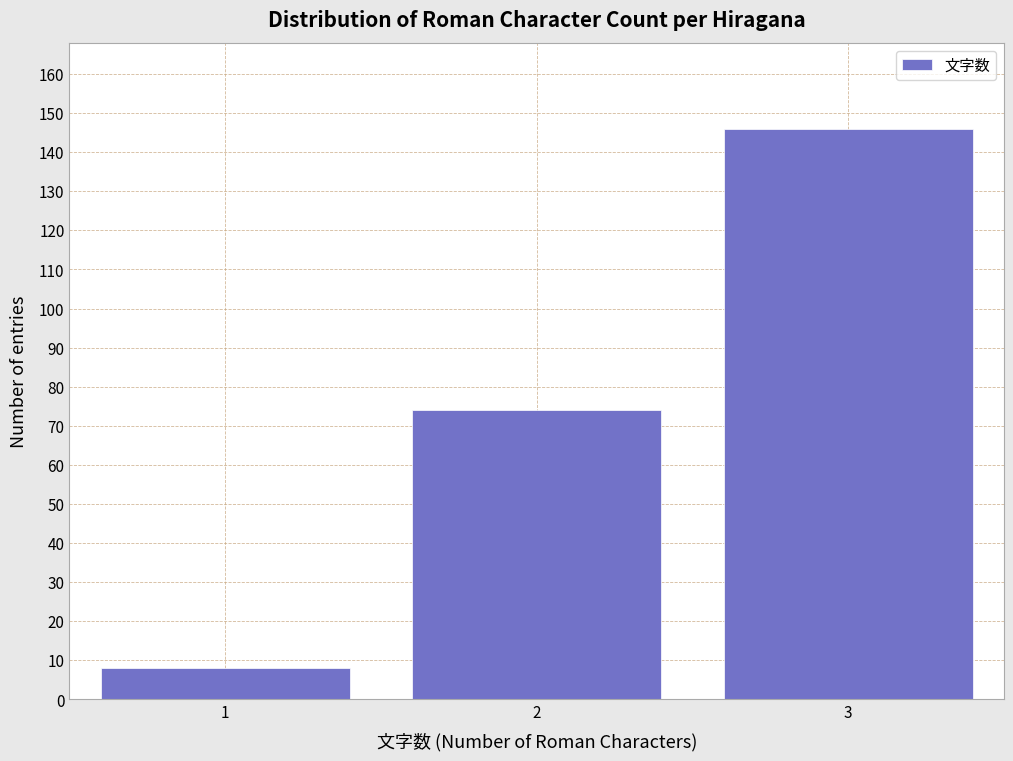

Reading left to right, what are all the values shown in this chart?

1=8	2=74	3=146